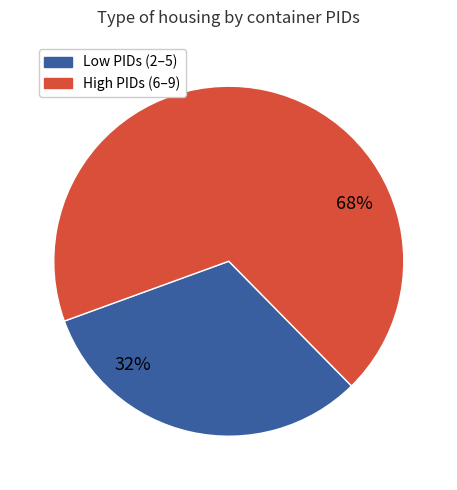

To the nearest percent, what is the difference between the largest and smallest slice percentages?

36%